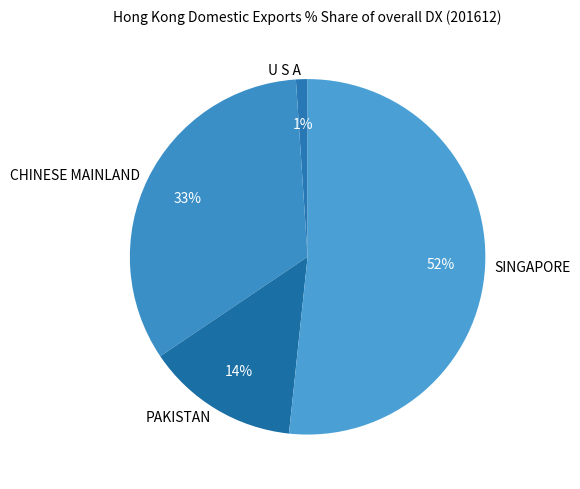

True or false: PAKISTAN accounts for 4% of the total.

False